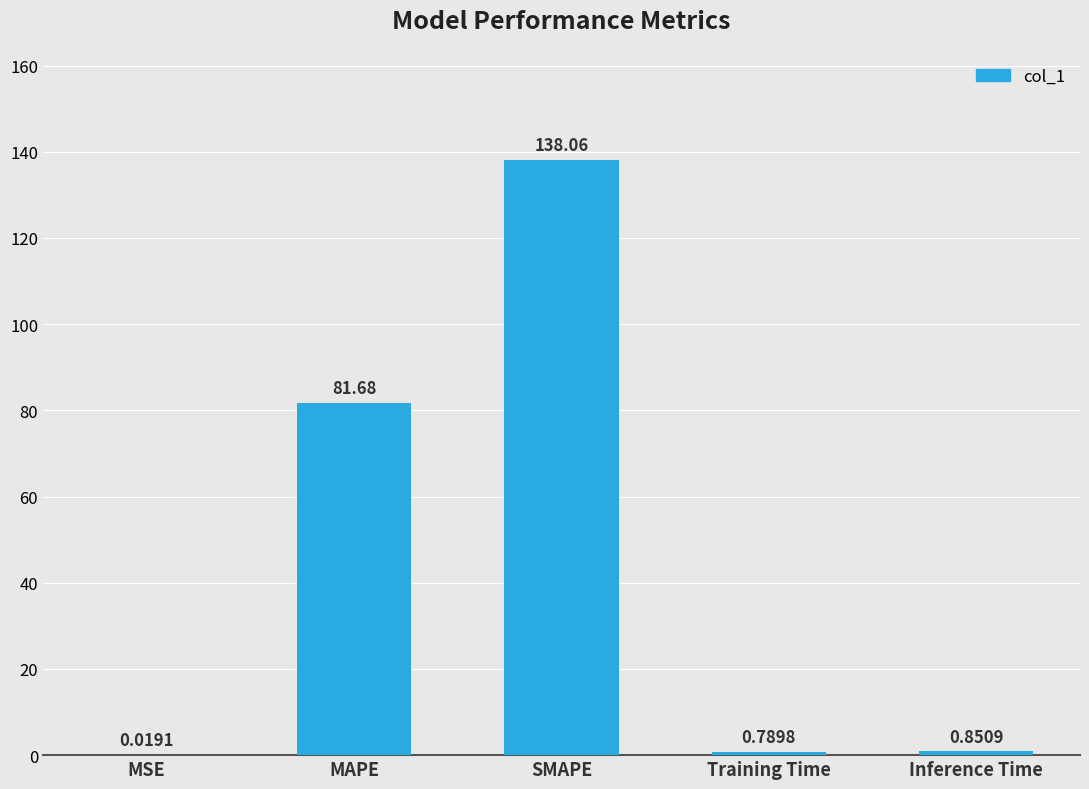

At which label is the value closest to 69?

MAPE